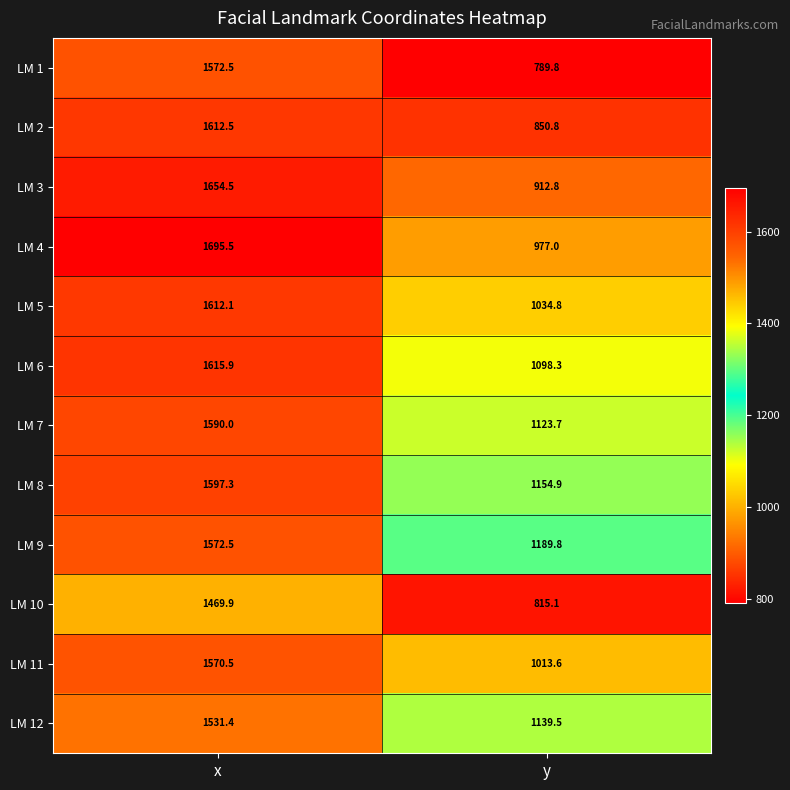

Which category has the highest value across all series?

x